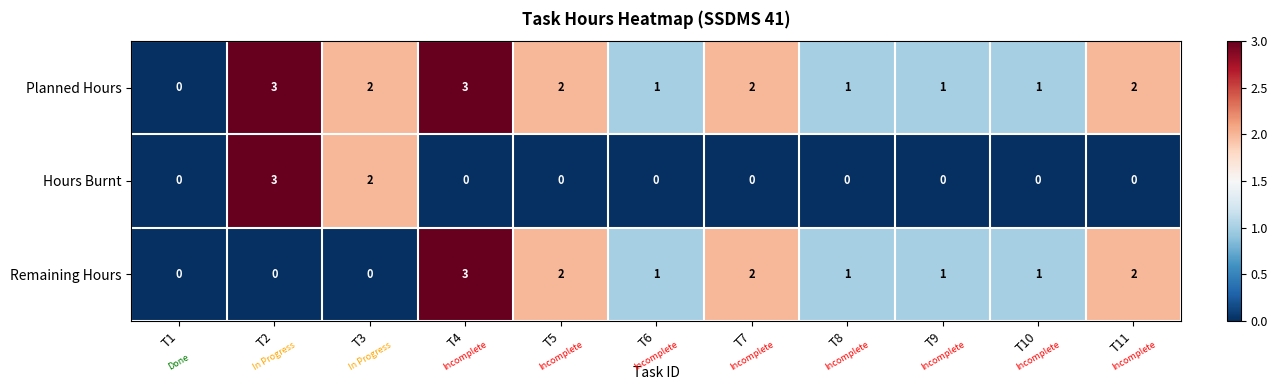

List the series in order of their overall mean, highest first.

Planned Hours, Remaining Hours, Hours Burnt